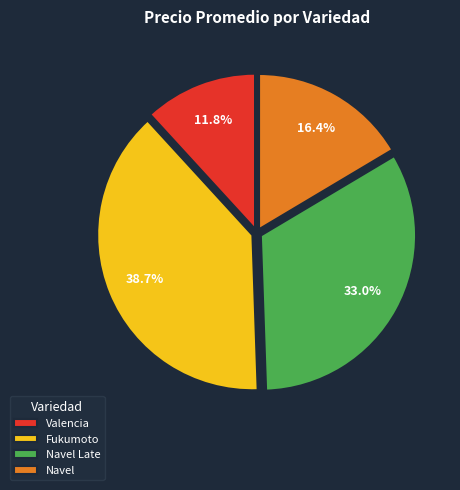

What is the ratio of the value at Fukumoto to the value at Navel?

2.4